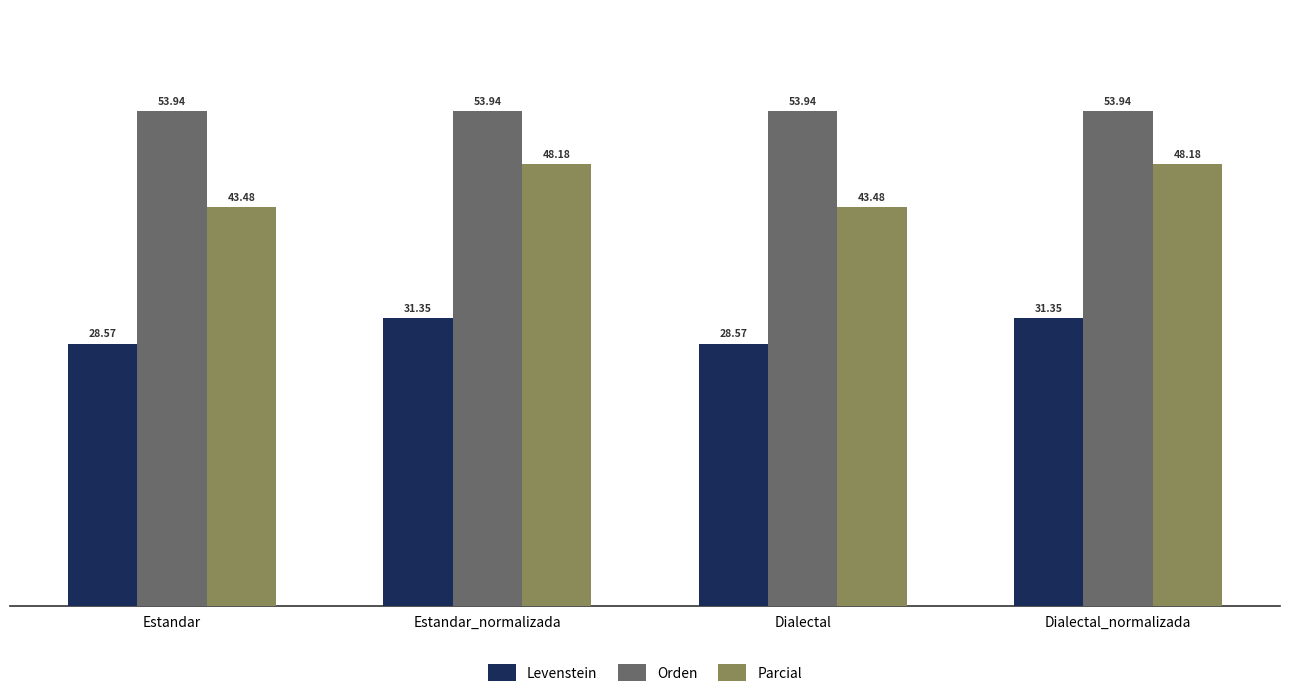

Which series has the largest total across all categories?

Orden